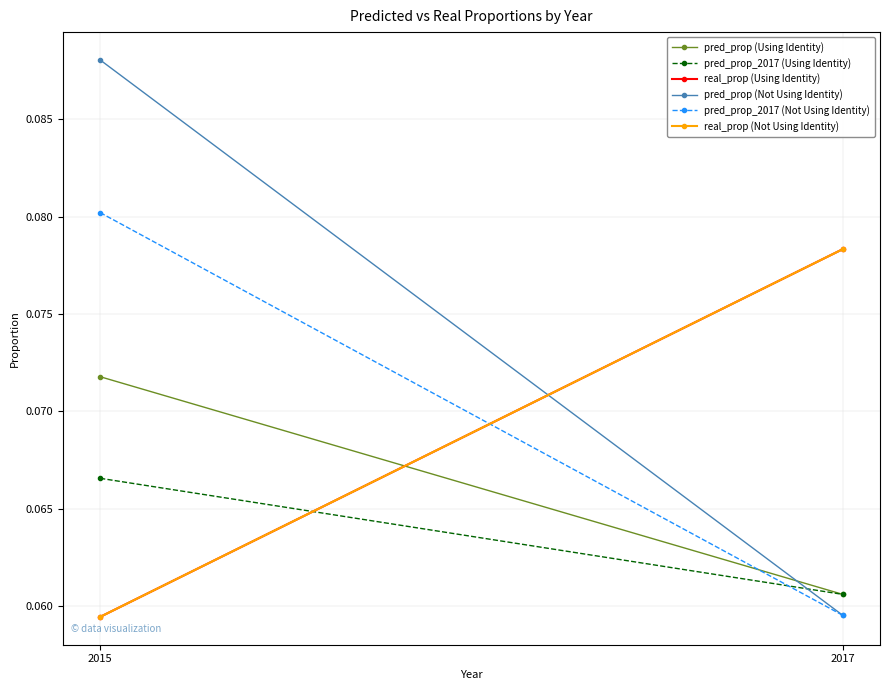

What is the greatest value displayed?

0.1